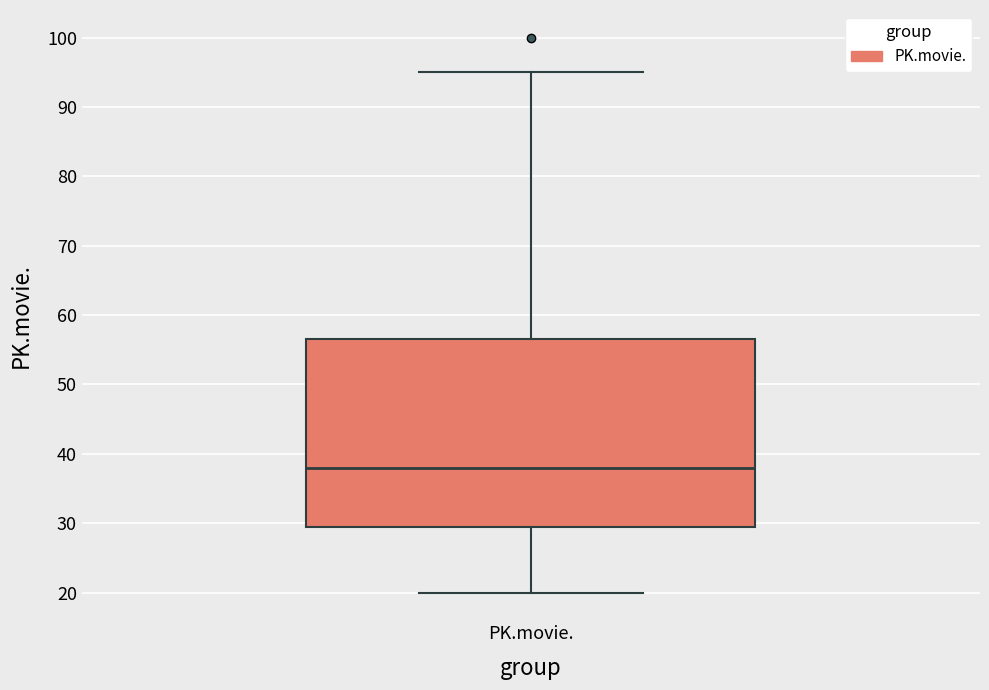

Where is the lower edge of the box for PK.movie. on the y-axis? The values are not printed on the chart, so give them approximately, as read against the axis.

30